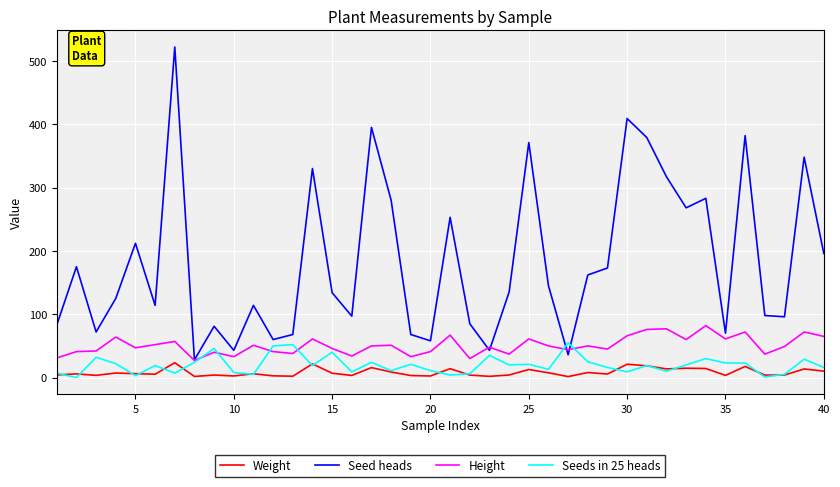

True or false: Weight and Height intersect in this chart.

False